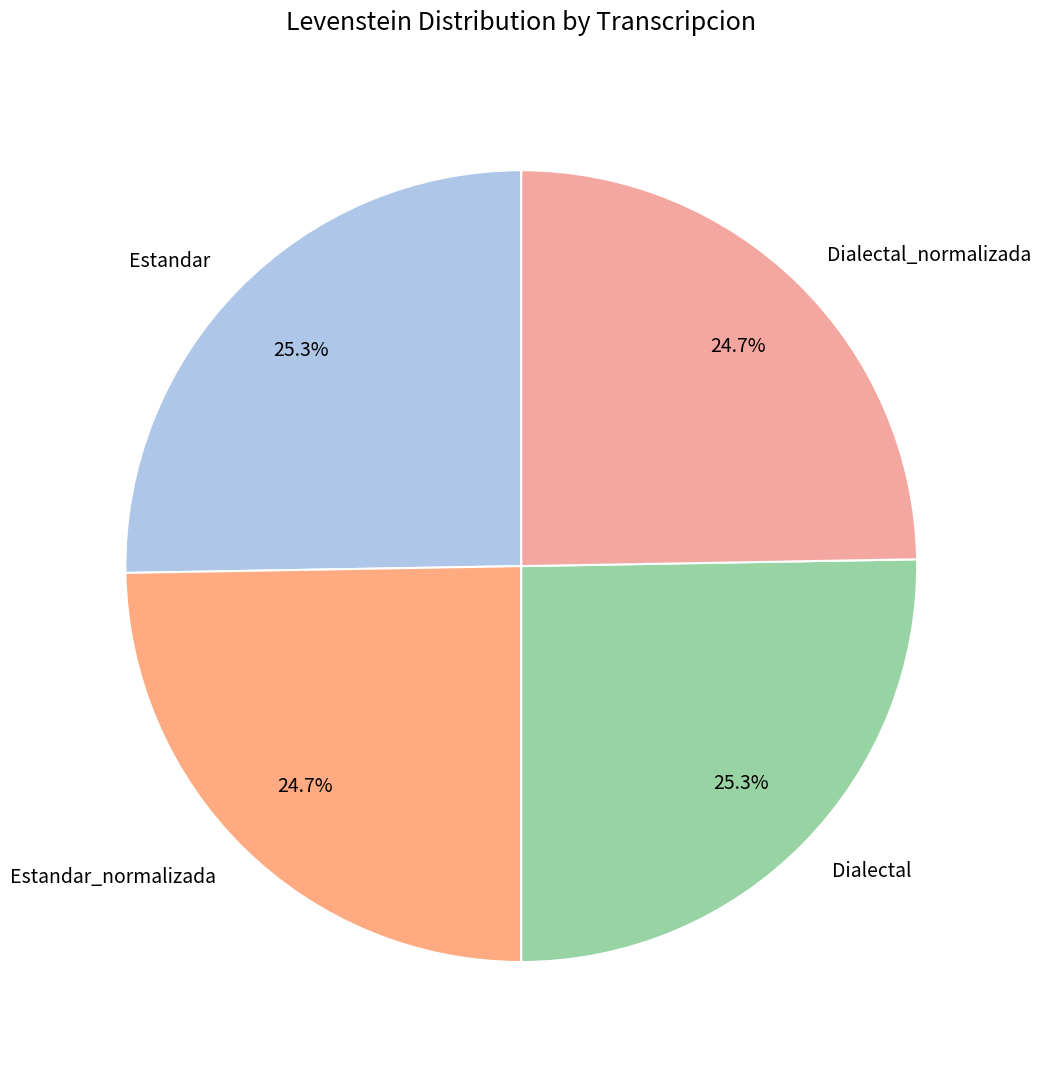

Which has a higher value, Dialectal or Estandar_normalizada?

Dialectal